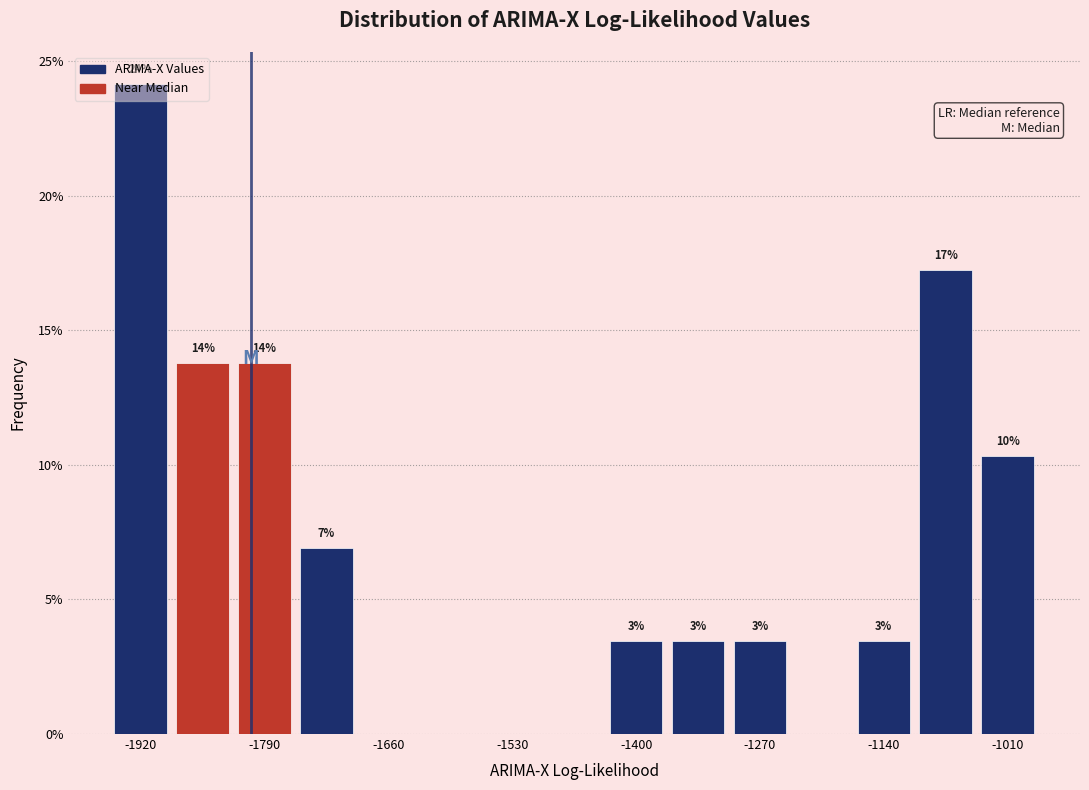

Around what value on the x-axis is the tallest bar? Give the approximate position of its centre, as read against the axis.

-1920